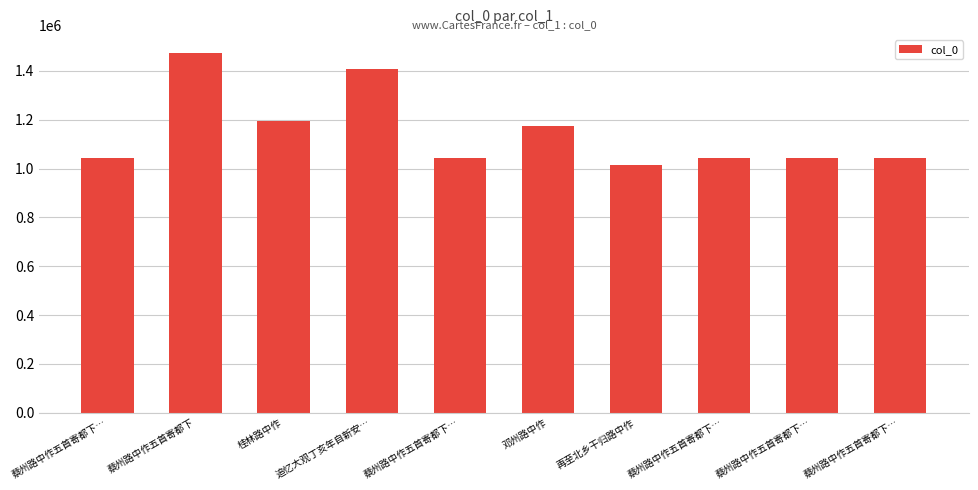

How many bars are there in total?

10